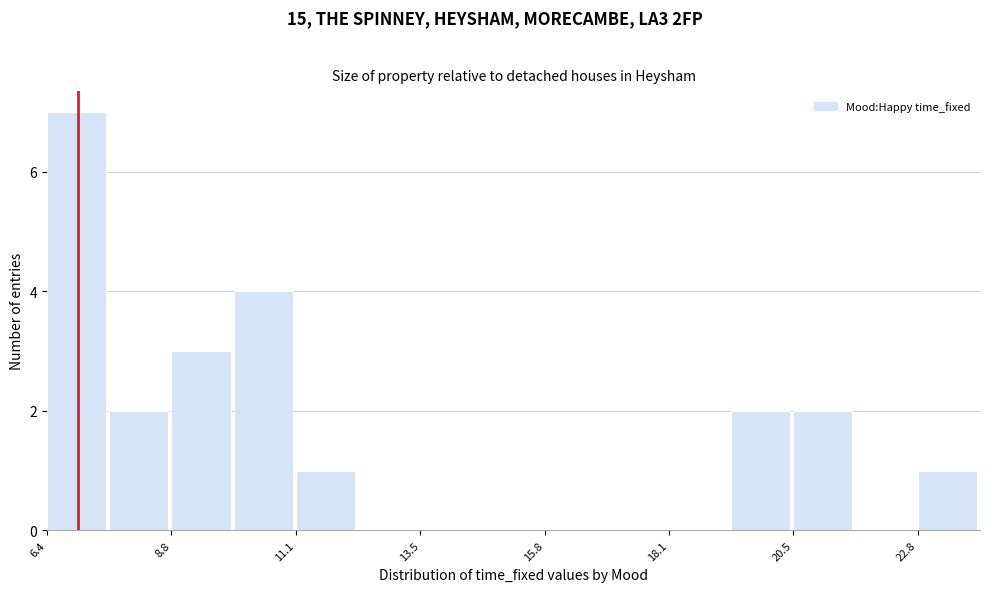

Around what value on the x-axis is the tallest bar? Give the approximate position of its centre, as read against the axis.

7.0